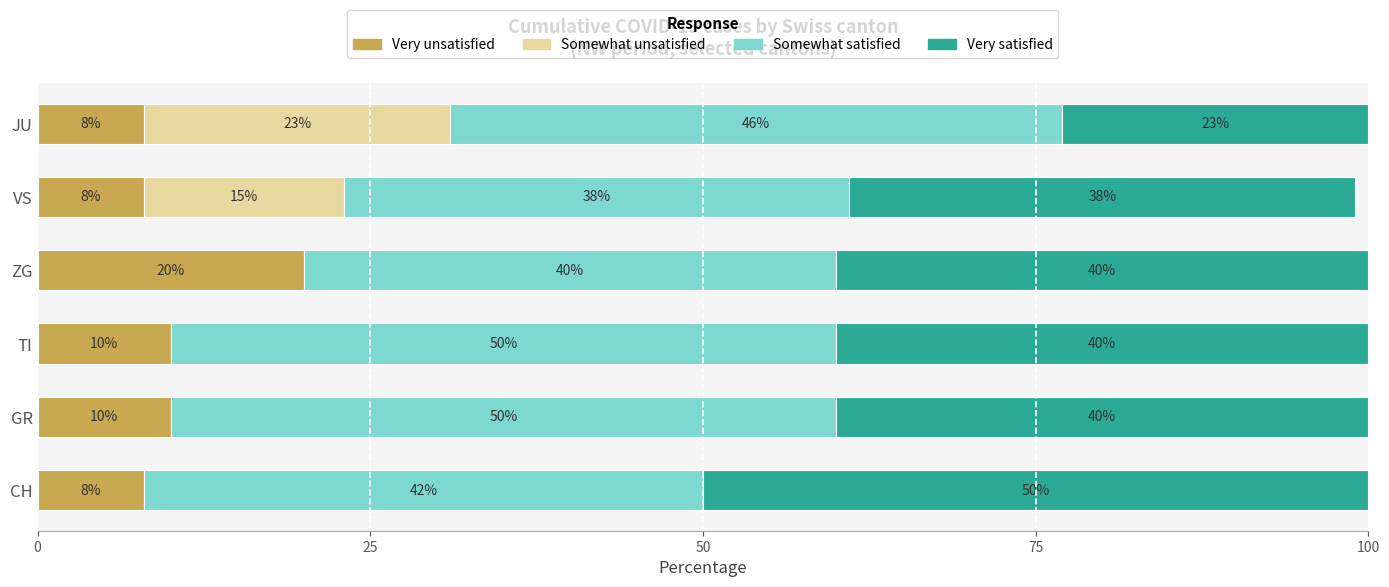

What is the total value across all series at GR?

100